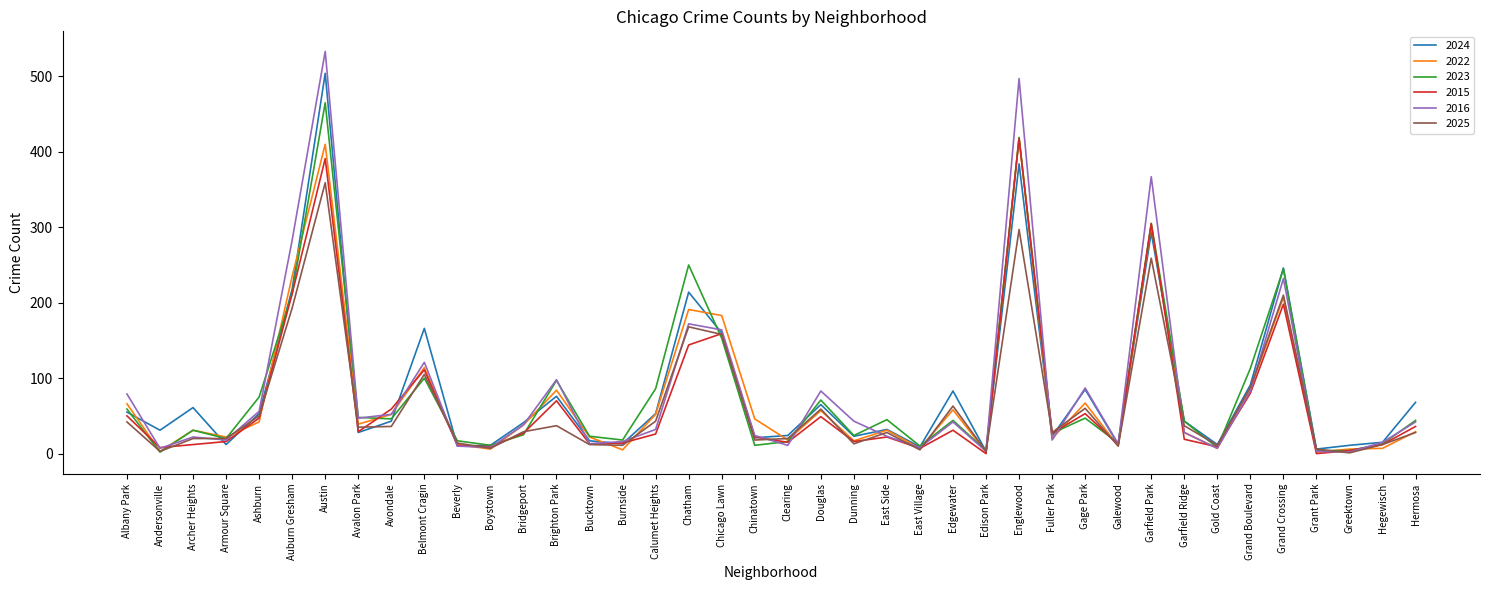

Is the value of 2022 at Calumet Heights greater than the value of 2025 at Austin?

No